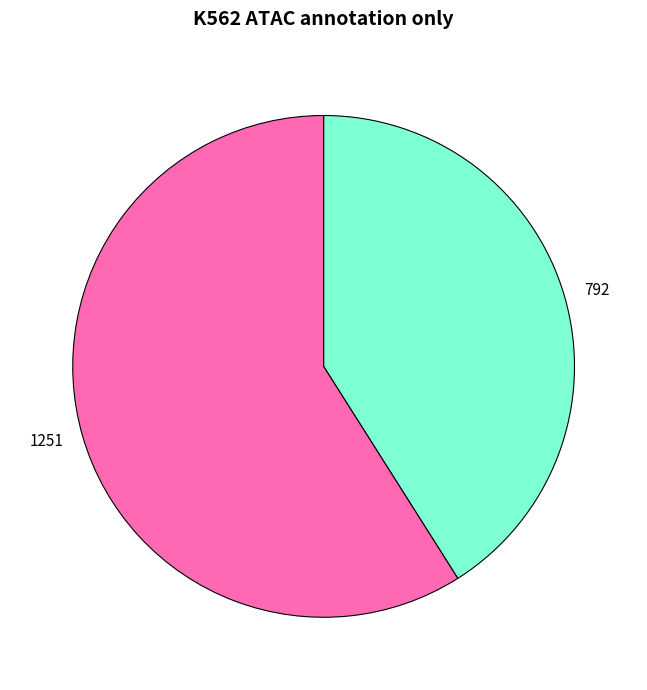

Is there a majority slice in this chart?

Yes